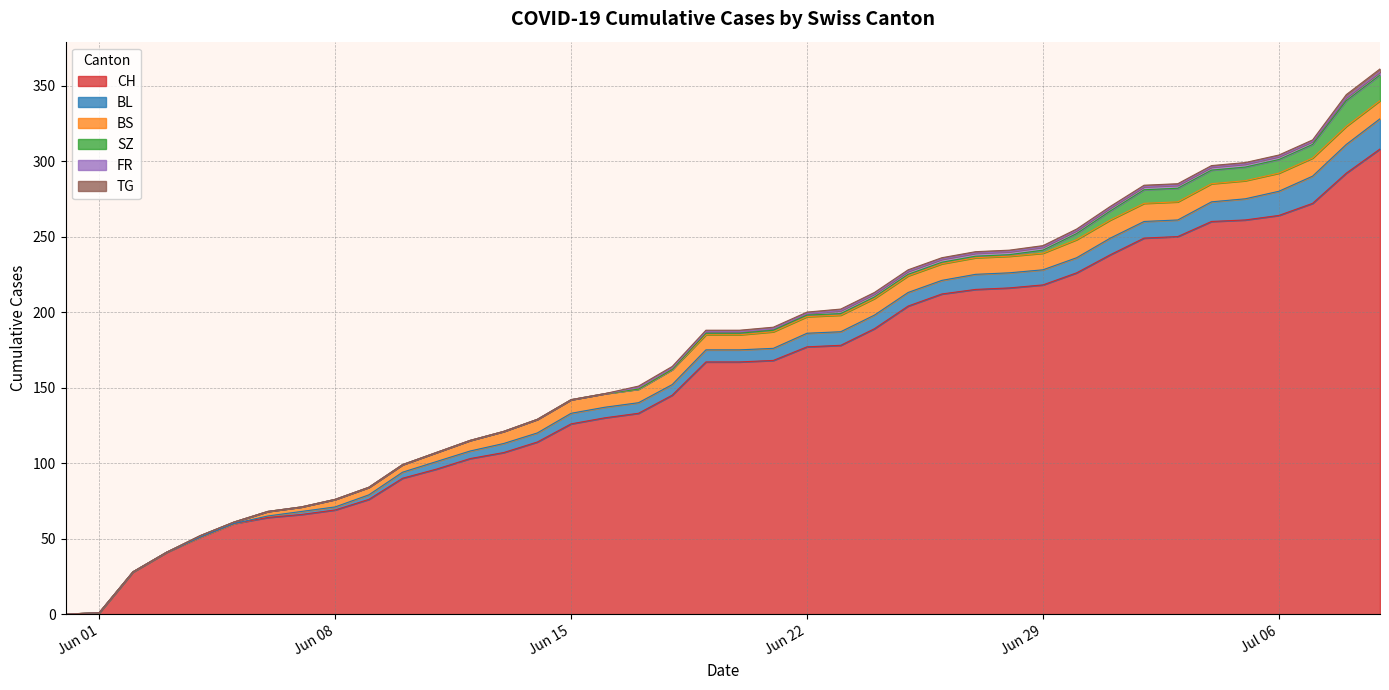

Reading right to left, transcribe all the data shown in this chart.

CH: 2020-07-09=308	2020-07-08=292	2020-07-07=272	2020-07-06=264	2020-07-05=261	2020-07-04=260	2020-07-03=250	2020-07-02=249	2020-07-01=238	2020-06-30=226	2020-06-29=218	2020-06-28=216	2020-06-27=215	2020-06-26=212	2020-06-25=204	2020-06-24=189	2020-06-23=178	2020-06-22=177	2020-06-21=168	2020-06-20=167	2020-06-19=167	2020-06-18=145	2020-06-17=133	2020-06-16=130	2020-06-15=126	2020-06-14=114	2020-06-13=107	2020-06-12=103	2020-06-11=96	2020-06-10=90	2020-06-09=76	2020-06-08=69	2020-06-07=66	2020-06-06=64	2020-06-05=60	2020-06-04=51	2020-06-03=41	2020-06-02=28	2020-06-01=1	2020-05-31=0
BL: 2020-07-09=20	2020-07-08=19	2020-07-07=18	2020-07-06=16	2020-07-05=14	2020-07-04=13	2020-07-03=11	2020-07-02=11	2020-07-01=11	2020-06-30=10	2020-06-29=10	2020-06-28=10	2020-06-27=10	2020-06-26=9	2020-06-25=9	2020-06-24=9	2020-06-23=9	2020-06-22=9	2020-06-21=8	2020-06-20=8	2020-06-19=8	2020-06-18=7	2020-06-17=7	2020-06-16=7	2020-06-15=7	2020-06-14=6	2020-06-13=6	2020-06-12=5	2020-06-11=5	2020-06-10=4	2020-06-09=3	2020-06-08=2	2020-06-07=2	2020-06-06=1	2020-06-05=0	2020-06-04=0	2020-06-03=0	2020-06-02=0	2020-06-01=0	2020-05-31=0
BS: 2020-07-09=12	2020-07-08=12	2020-07-07=12	2020-07-06=12	2020-07-05=12	2020-07-04=12	2020-07-03=12	2020-07-02=12	2020-07-01=12	2020-06-30=12	2020-06-29=11	2020-06-28=11	2020-06-27=11	2020-06-26=11	2020-06-25=11	2020-06-24=11	2020-06-23=11	2020-06-22=11	2020-06-21=11	2020-06-20=10	2020-06-19=10	2020-06-18=10	2020-06-17=9	2020-06-16=9	2020-06-15=9	2020-06-14=9	2020-06-13=8	2020-06-12=7	2020-06-11=6	2020-06-10=5	2020-06-09=5	2020-06-08=5	2020-06-07=3	2020-06-06=3	2020-06-05=1	2020-06-04=1	2020-06-03=0	2020-06-02=0	2020-06-01=0	2020-05-31=0
SZ: 2020-07-09=17	2020-07-08=17	2020-07-07=9	2020-07-06=9	2020-07-05=9	2020-07-04=9	2020-07-03=9	2020-07-02=9	2020-07-01=6	2020-06-30=4	2020-06-29=2	2020-06-28=1	2020-06-27=1	2020-06-26=1	2020-06-25=1	2020-06-24=1	2020-06-23=1	2020-06-22=1	2020-06-21=1	2020-06-20=1	2020-06-19=1	2020-06-18=0	2020-06-17=0	2020-06-16=0	2020-06-15=0	2020-06-14=0	2020-06-13=0	2020-06-12=0	2020-06-11=0	2020-06-10=0	2020-06-09=0	2020-06-08=0	2020-06-07=0	2020-06-06=0	2020-06-05=0	2020-06-04=0	2020-06-03=0	2020-06-02=0	2020-06-01=0	2020-05-31=0
FR: 2020-07-09=2	2020-07-08=2	2020-07-07=2	2020-07-06=2	2020-07-05=2	2020-07-04=2	2020-07-03=2	2020-07-02=2	2020-07-01=2	2020-06-30=2	2020-06-29=2	2020-06-28=2	2020-06-27=2	2020-06-26=2	2020-06-25=2	2020-06-24=2	2020-06-23=2	2020-06-22=1	2020-06-21=1	2020-06-20=1	2020-06-19=1	2020-06-18=1	2020-06-17=1	2020-06-16=0	2020-06-15=0	2020-06-14=0	2020-06-13=0	2020-06-12=0	2020-06-11=0	2020-06-10=0	2020-06-09=0	2020-06-08=0	2020-06-07=0	2020-06-06=0	2020-06-05=0	2020-06-04=0	2020-06-03=0	2020-06-02=0	2020-06-01=0	2020-05-31=0
TG: 2020-07-09=2	2020-07-08=2	2020-07-07=1	2020-07-06=1	2020-07-05=1	2020-07-04=1	2020-07-03=1	2020-07-02=1	2020-07-01=1	2020-06-30=1	2020-06-29=1	2020-06-28=1	2020-06-27=1	2020-06-26=1	2020-06-25=1	2020-06-24=1	2020-06-23=1	2020-06-22=1	2020-06-21=1	2020-06-20=1	2020-06-19=1	2020-06-18=1	2020-06-17=1	2020-06-16=0	2020-06-15=0	2020-06-14=0	2020-06-13=0	2020-06-12=0	2020-06-11=0	2020-06-10=0	2020-06-09=0	2020-06-08=0	2020-06-07=0	2020-06-06=0	2020-06-05=0	2020-06-04=0	2020-06-03=0	2020-06-02=0	2020-06-01=0	2020-05-31=0